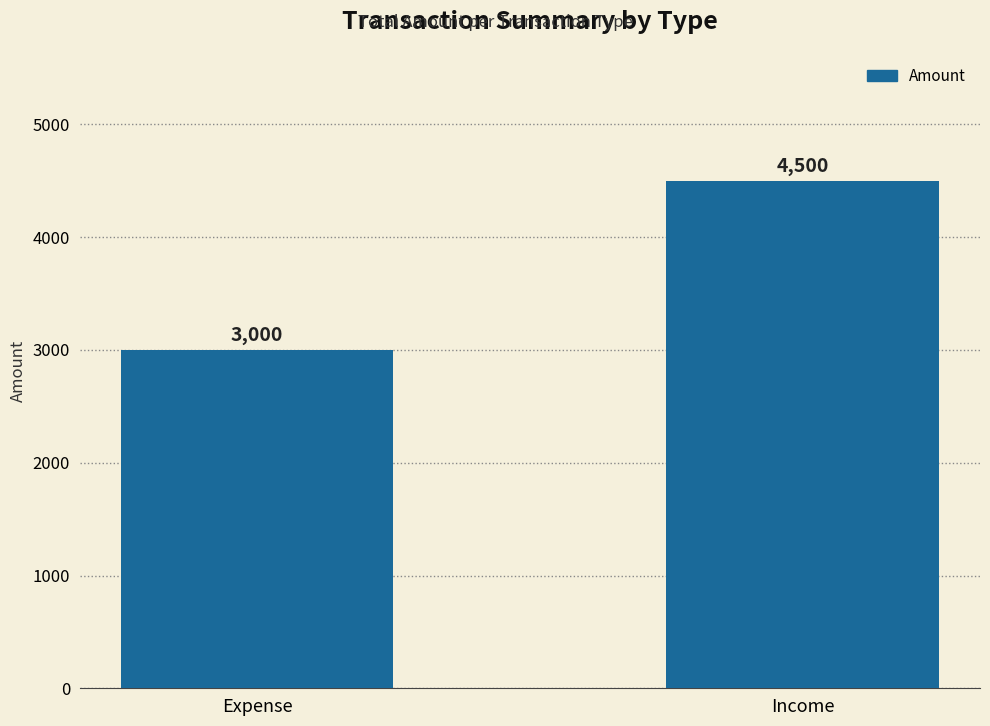

Does the chart contain stacked bars?

No